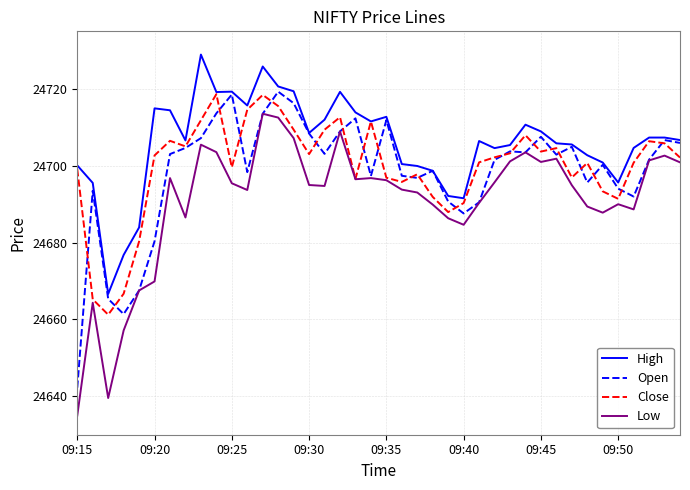

Which series has the largest total across all categories?

High